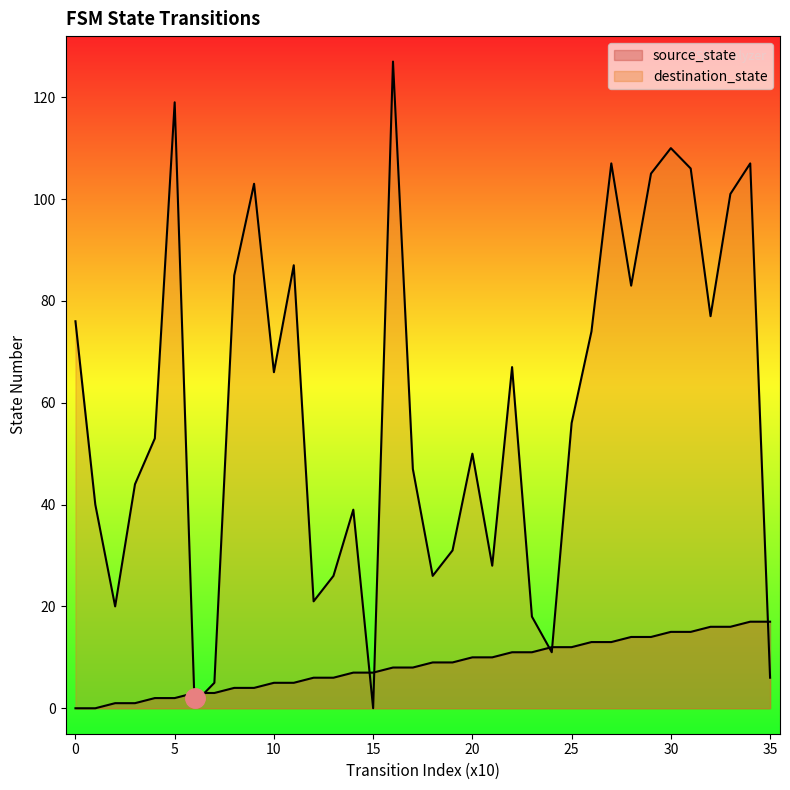

After their last crossing, which series has the higher values: destination_state or source_state?

source_state